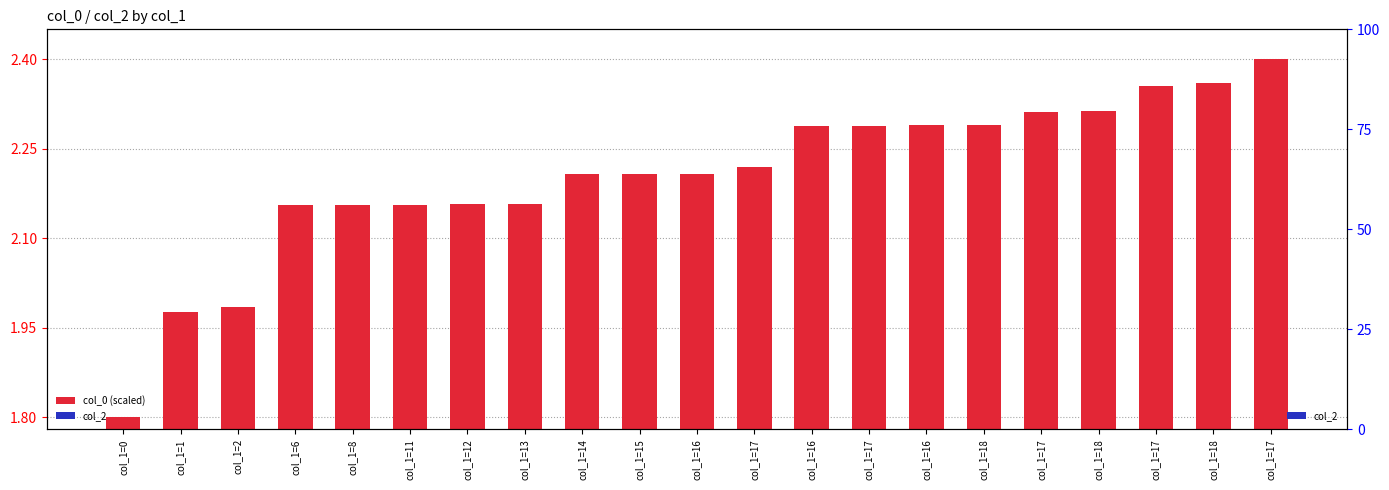

Reading right to left, what are all the values shown in this chart?

col_0 (scaled): col_1=17=2.4	col_1=18=2.4	col_1=17=2.4	col_1=18=2.3	col_1=17=2.3	col_1=18=2.3	col_1=16=2.3	col_1=17=2.3	col_1=16=2.3	col_1=17=2.2	col_1=16=2.2	col_1=15=2.2	col_1=14=2.2	col_1=13=2.2	col_1=12=2.2	col_1=11=2.2	col_1=8=2.2	col_1=6=2.2	col_1=2=2.0	col_1=1=2.0	col_1=0=1.8
col_2: col_1=17=0.0	col_1=18=0.0	col_1=17=0.0	col_1=18=0.0	col_1=17=0.0	col_1=18=0.0	col_1=16=0.0	col_1=17=0.0	col_1=16=0.0	col_1=17=0.0	col_1=16=0.0	col_1=15=0.0	col_1=14=0.0	col_1=13=0.0	col_1=12=0.0	col_1=11=0.0	col_1=8=0.0	col_1=6=0.0	col_1=2=0.0	col_1=1=0.0	col_1=0=0.0